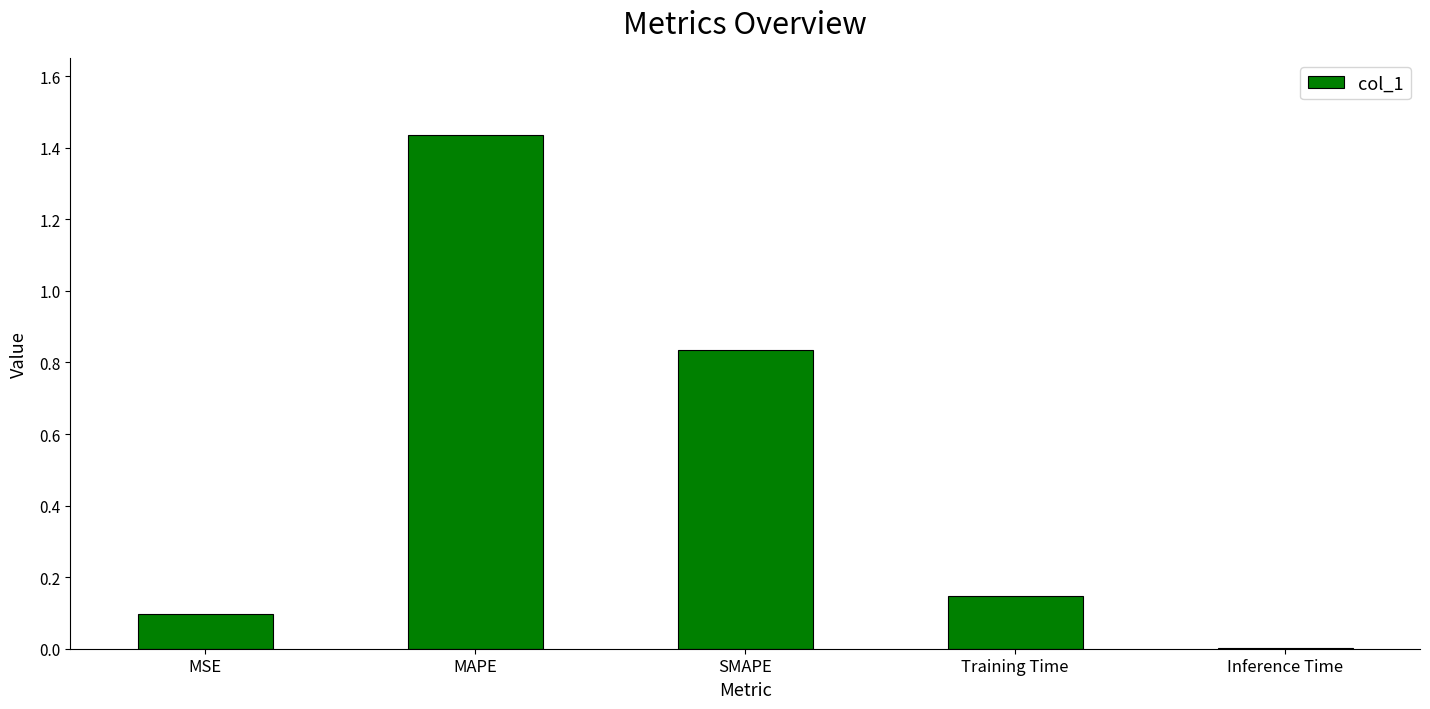

Is it true that the value at Inference Time is 0.0?

True